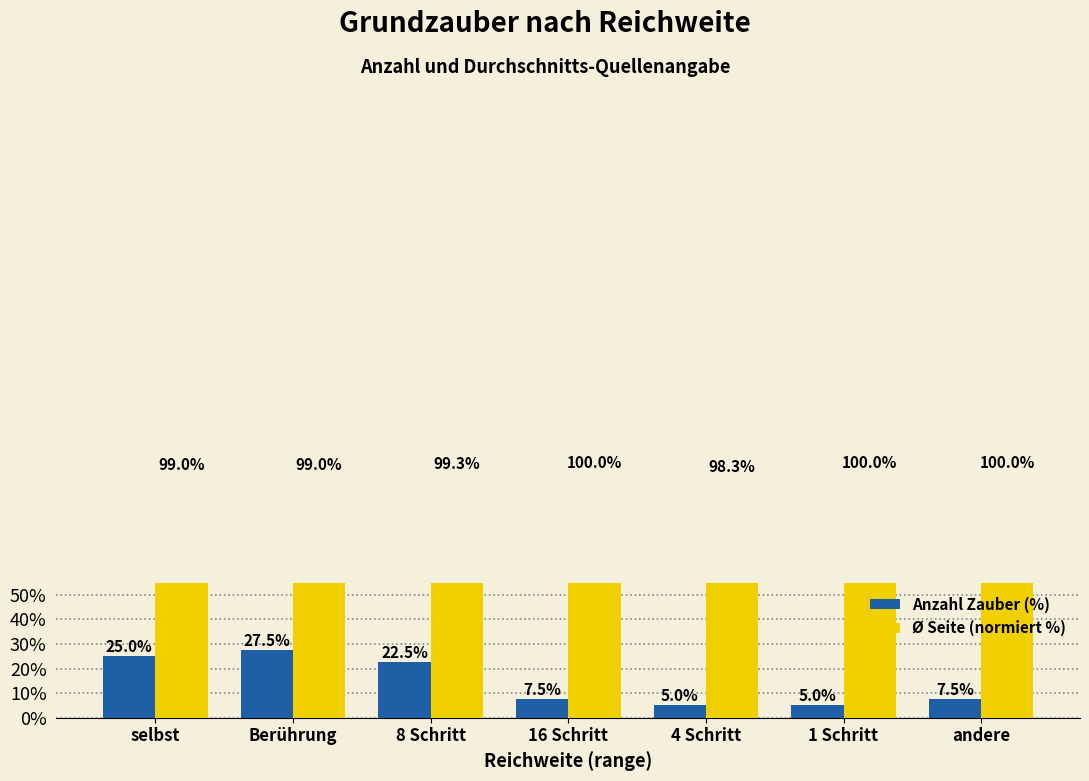

What is the sum of the Anzahl Zauber (%) values at 4 Schritt and 8 Schritt?

27.5